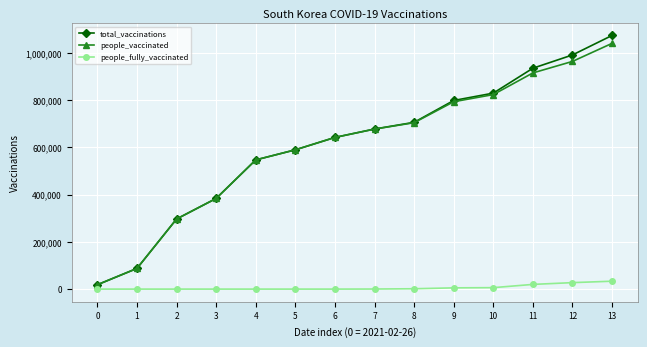

What is the value of the people_vaccinated point at the 9th from the left?

703612